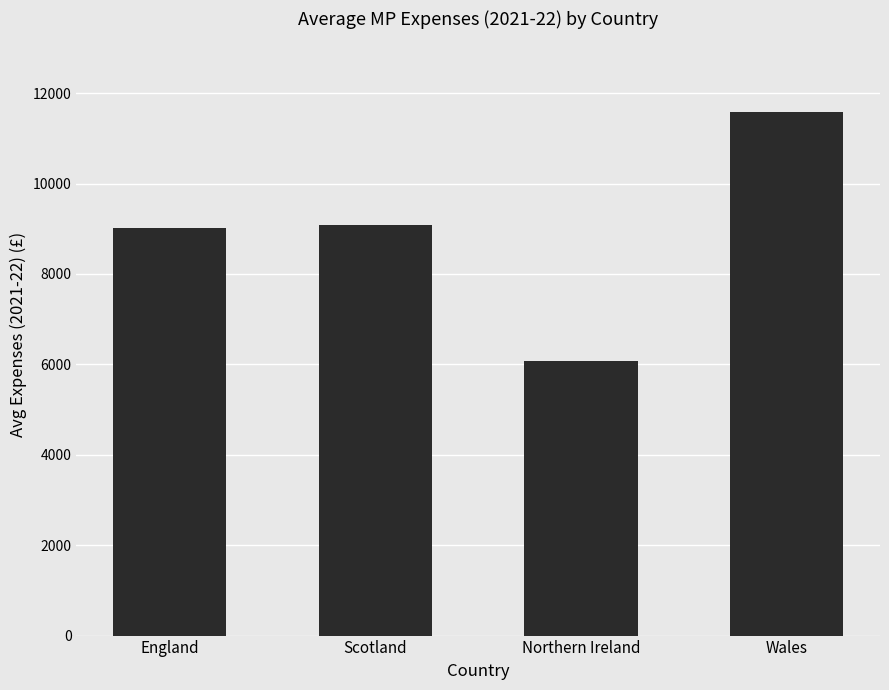

Between Northern Ireland and Wales, which is larger?

Wales